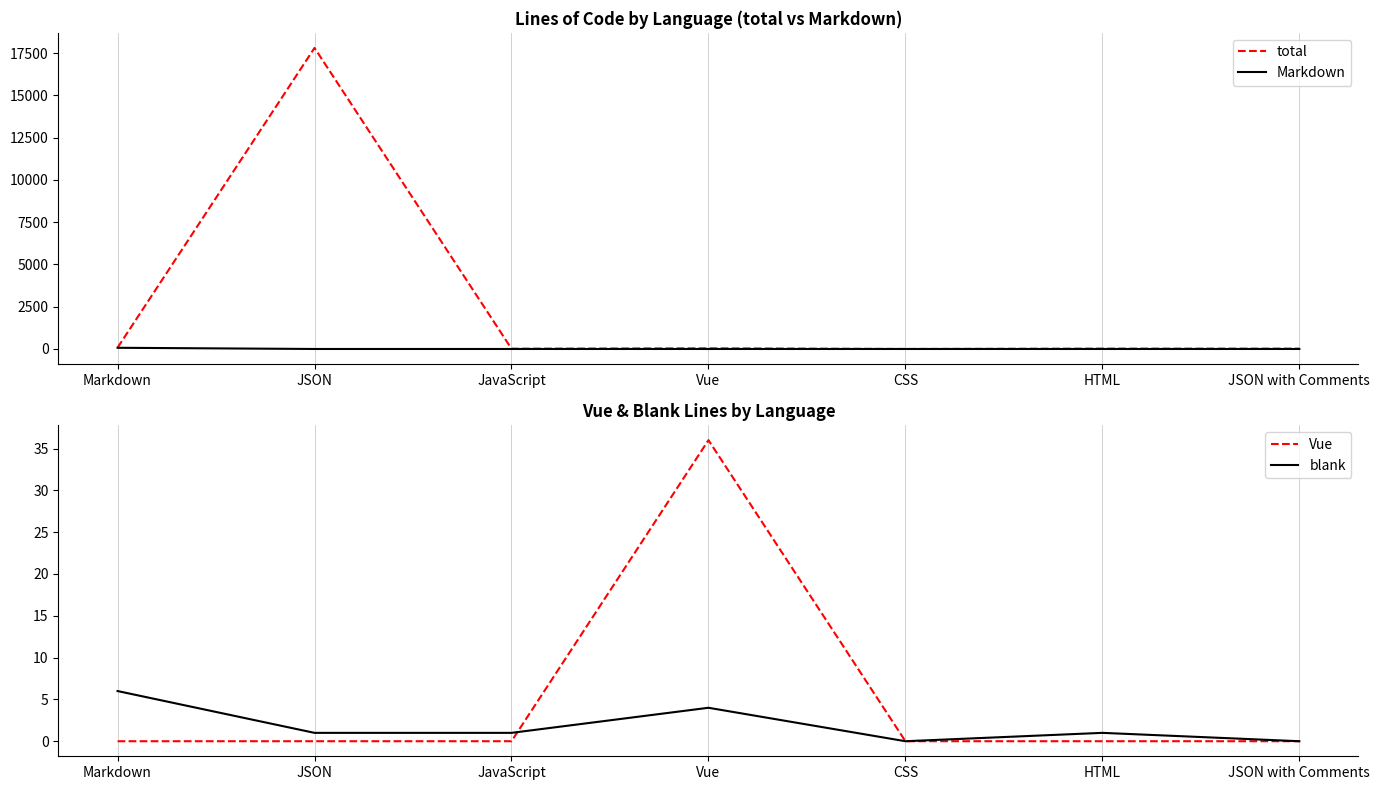

How many data points in Vue are above 0?

1